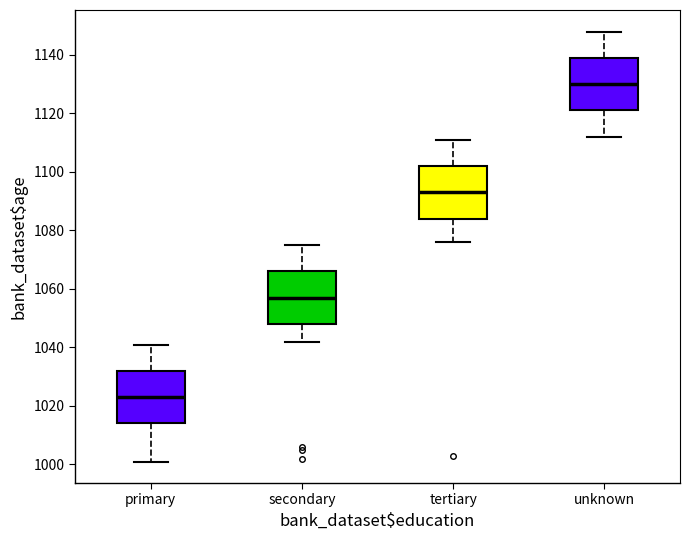

Reading left to right, read every box against the y-axis: the position of its median line, the range the box covers, and the ends of its whiskers. The values are not printed on the chart, so give them approximately, as read against the axis.

primary: median 1024, box 1014 to 1032, whiskers 1002 to 1042
secondary: median 1058, box 1048 to 1066, whiskers 1042 to 1076
tertiary: median 1094, box 1084 to 1102, whiskers 1076 to 1112
unknown: median 1130, box 1122 to 1140, whiskers 1112 to 1148